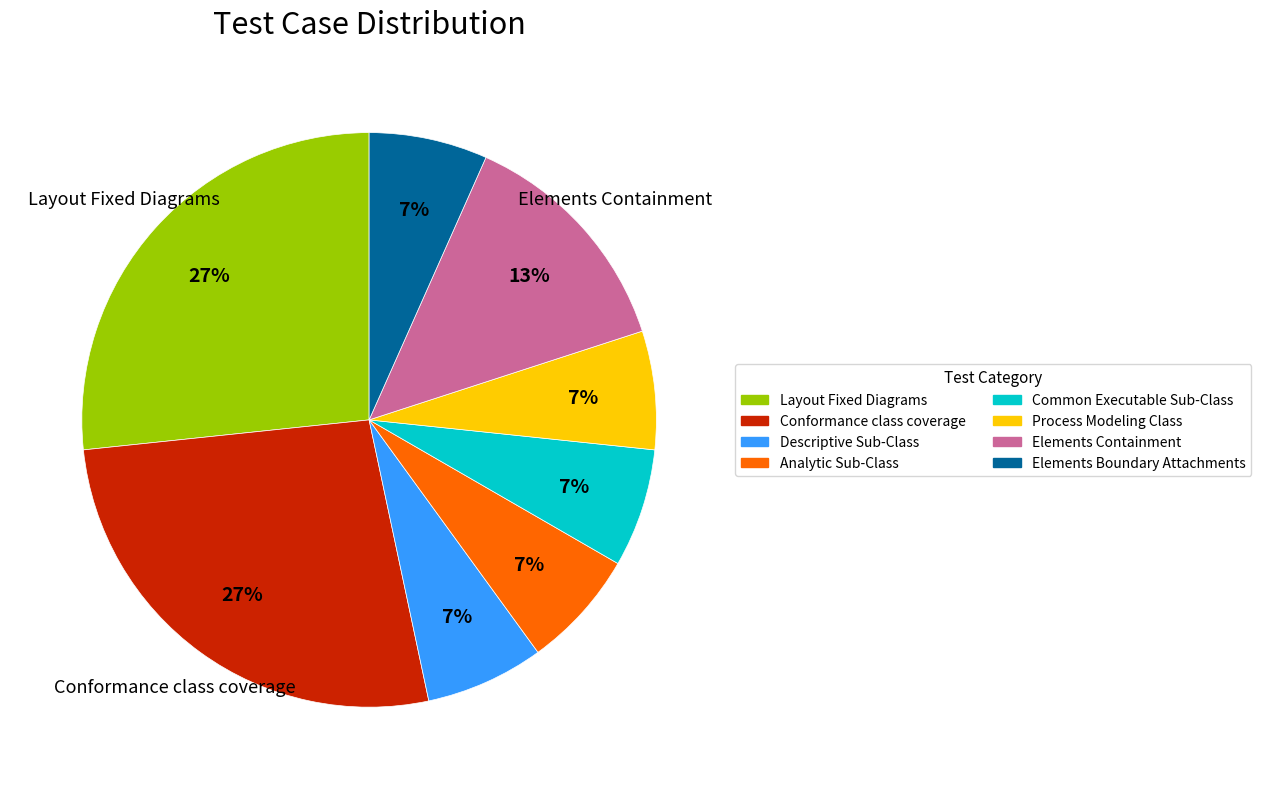

Does Analytic Sub-Class represent more than half of the total?

No